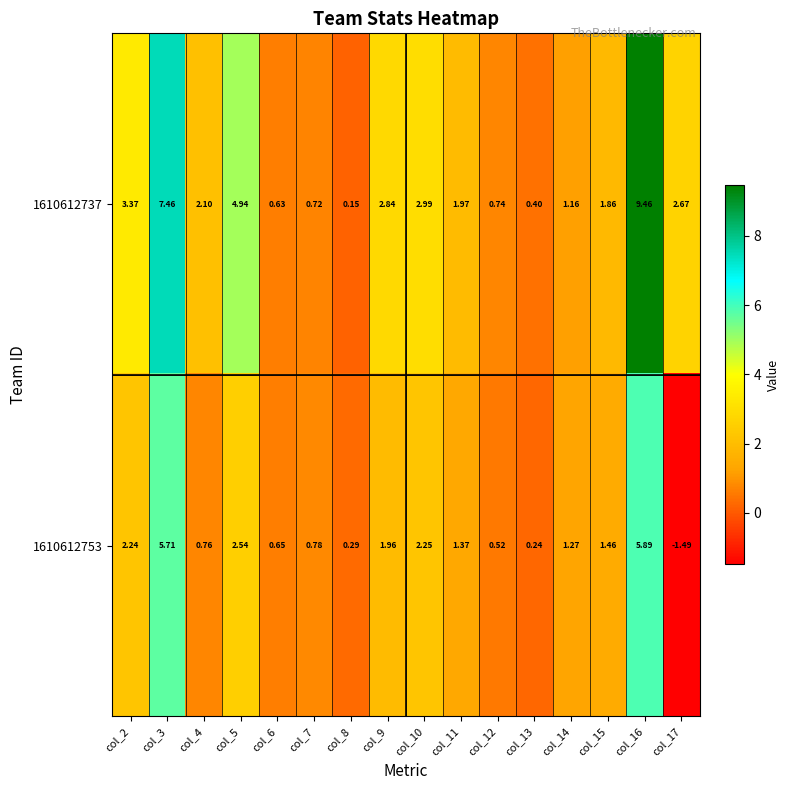

Is the value of 1610612753 at col_6 greater than the value of 1610612737 at col_7?

No